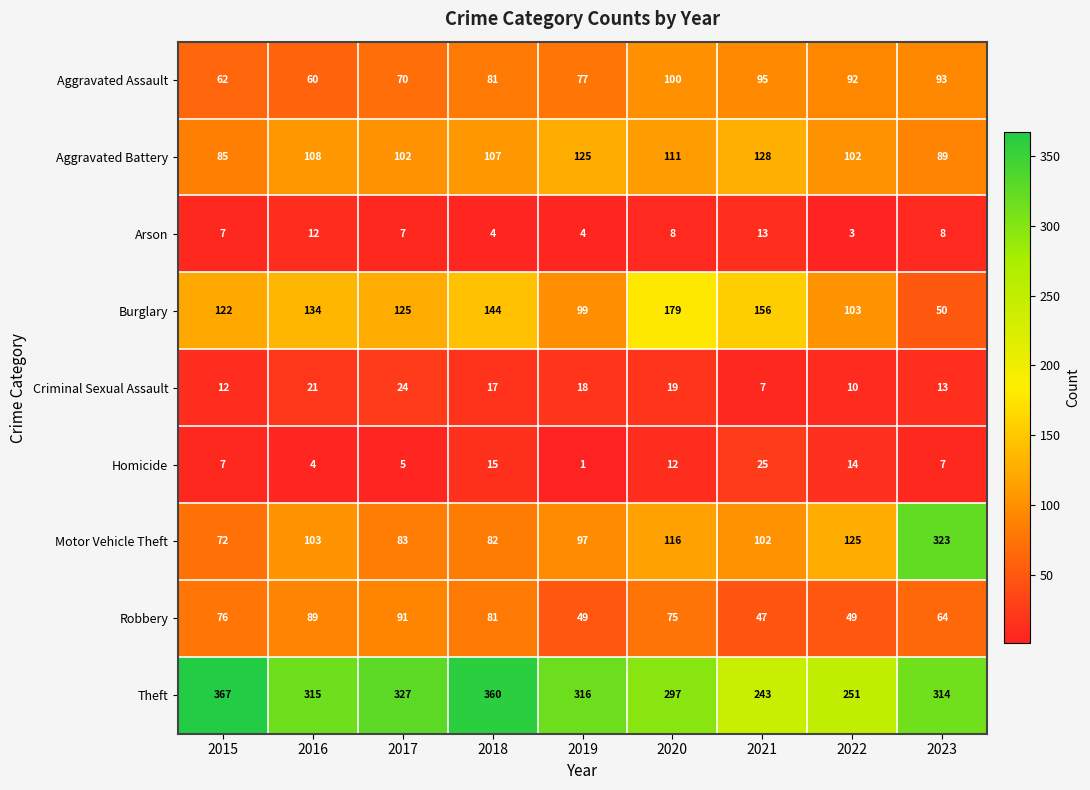

What is the sum of all Burglary values?

1112